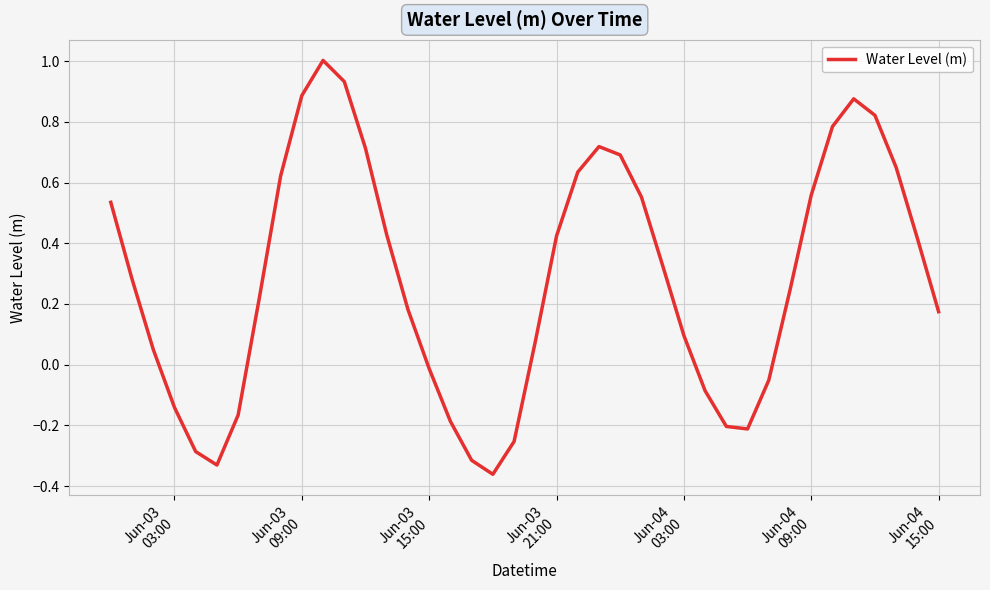

What is the greatest value displayed?

1.0